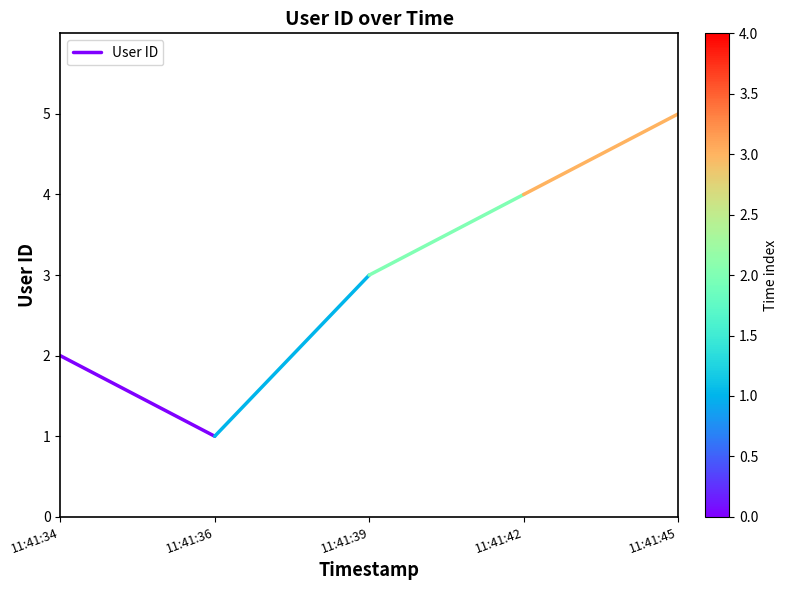

What is the change in value from 11:41:34 to 11:41:36?

-1